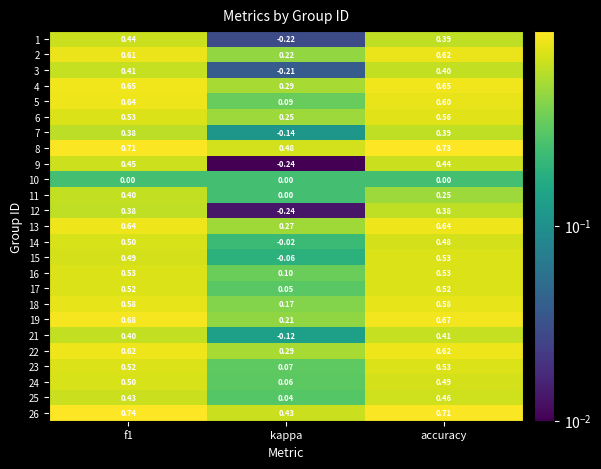

At which label is 6 closest to 0?

kappa